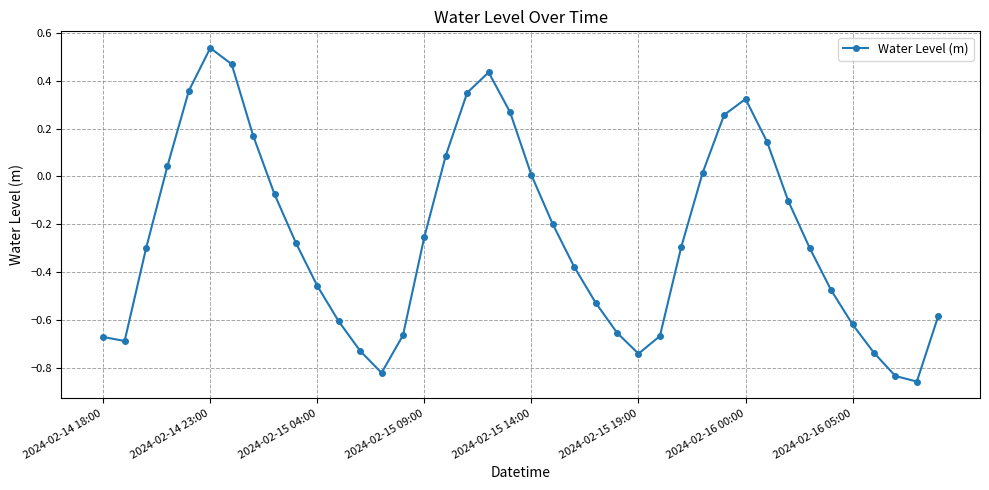

How many lines are shown in the chart?

1